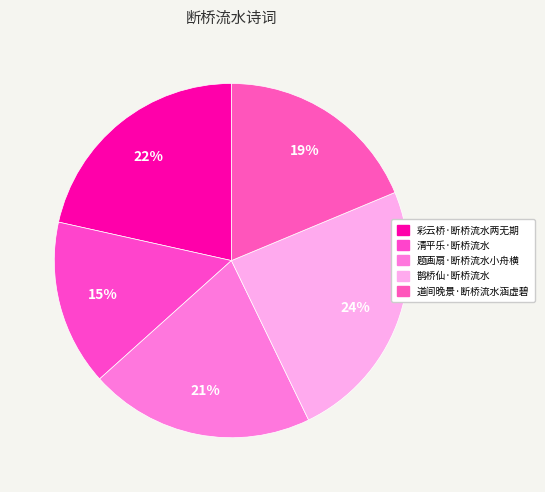

What percentage is the 清平乐·断桥流水 slice, to the nearest percent?

15%